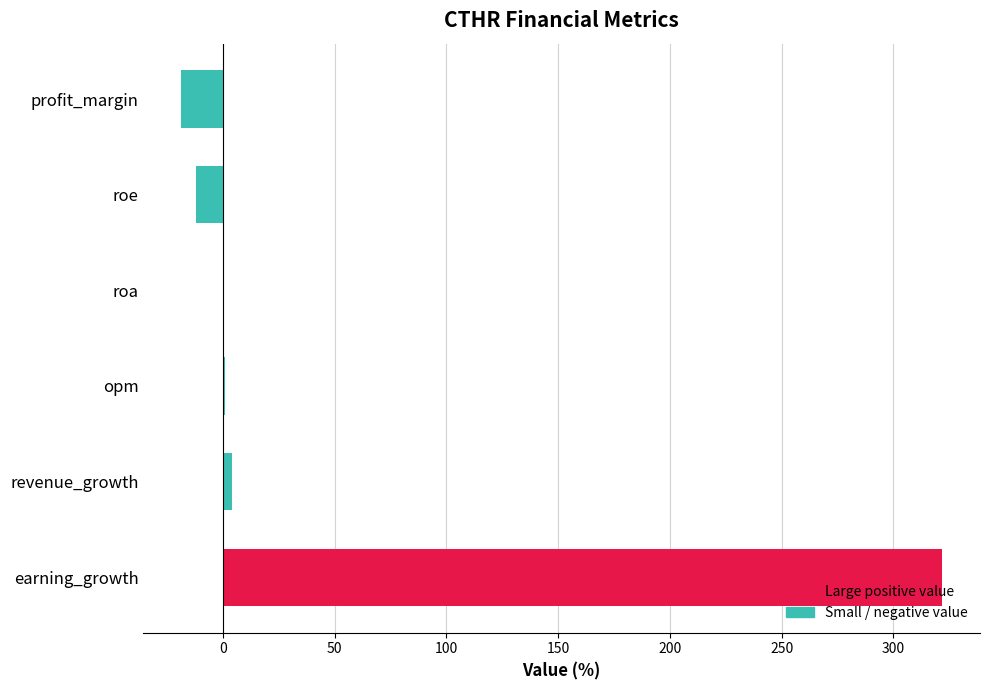

What is the sum of all values?

296.5